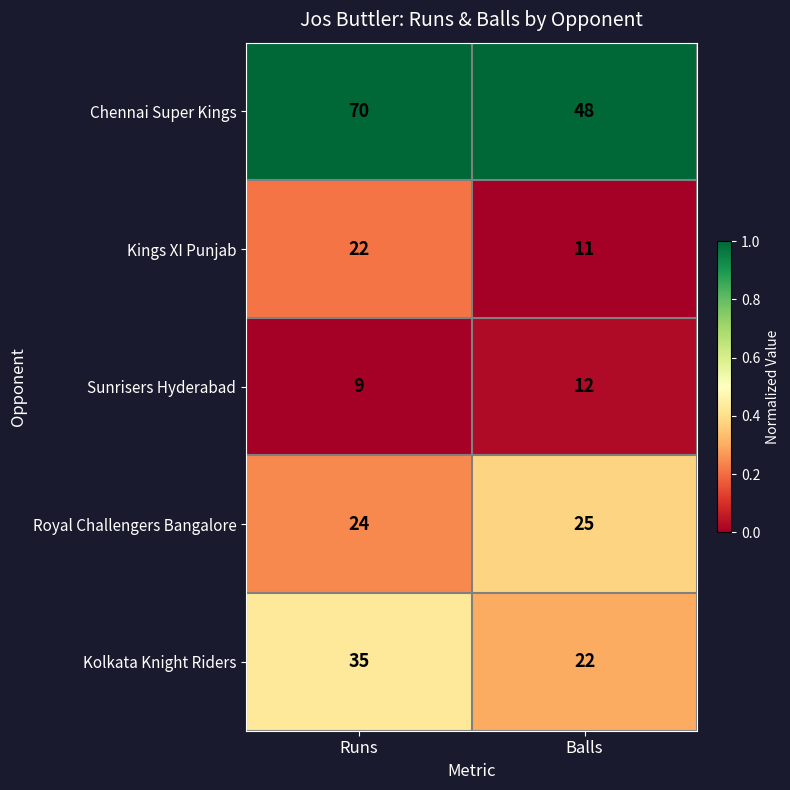

What is the difference between the Sunrisers Hyderabad values at Balls and Runs?

3